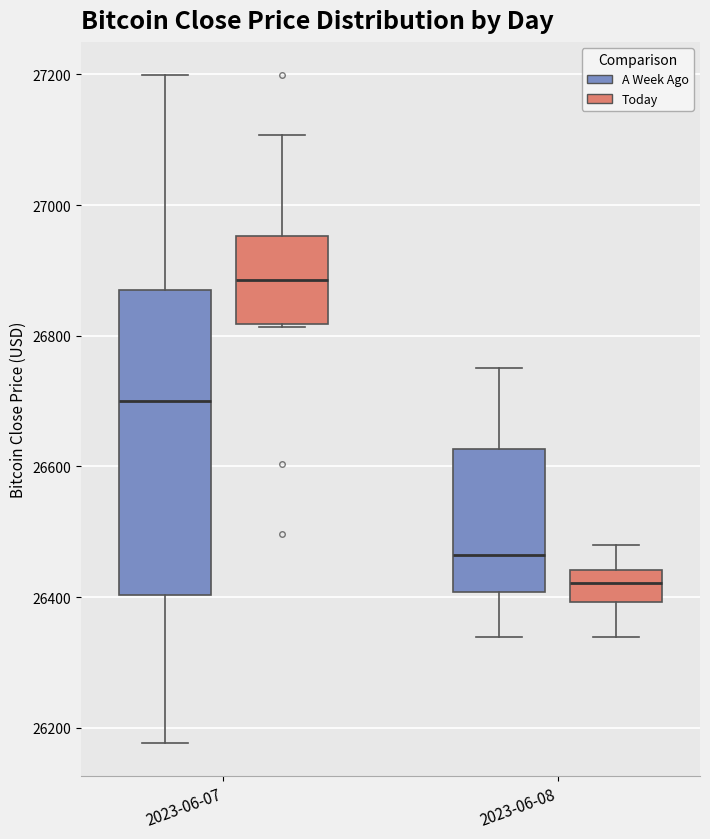

Which box has the highest median line?

2023-06-07 (Today)